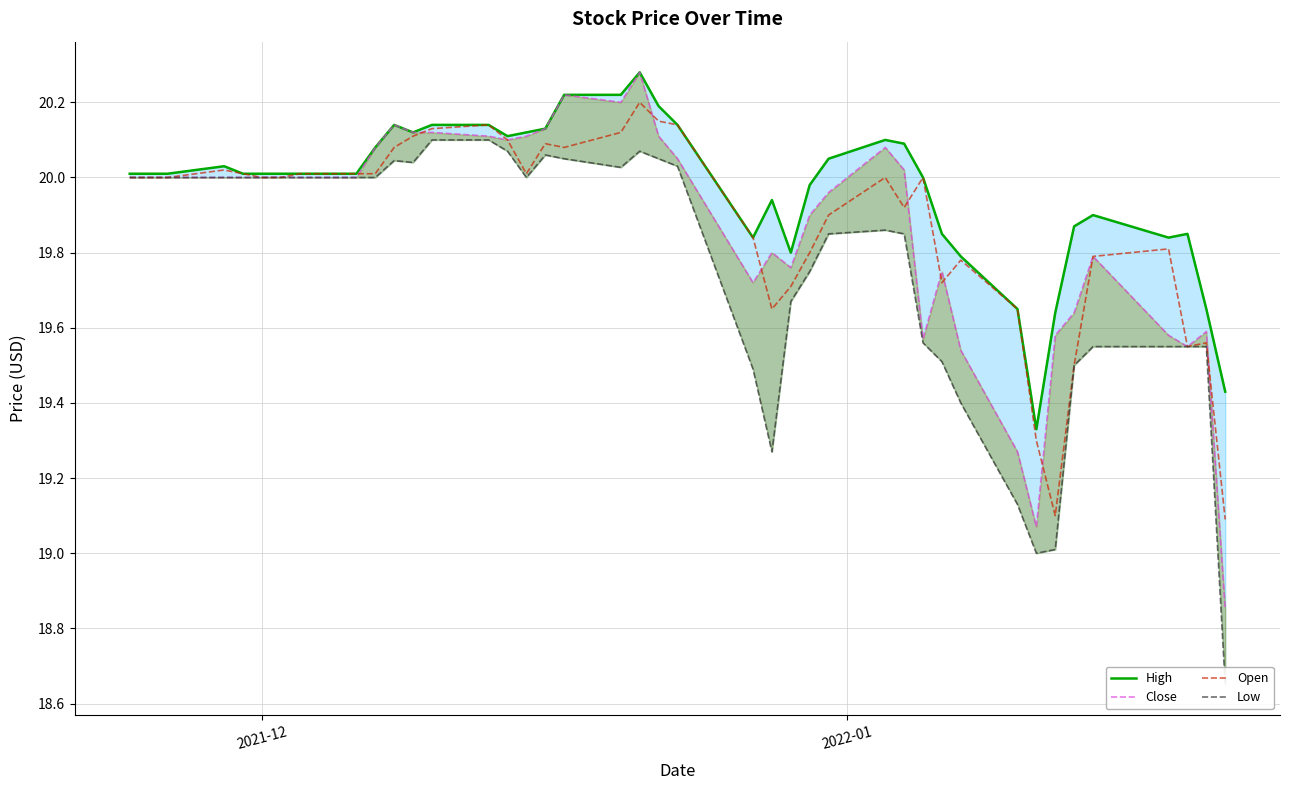

List the series in order of their peak value, highest first.

High, Close, Open, Low